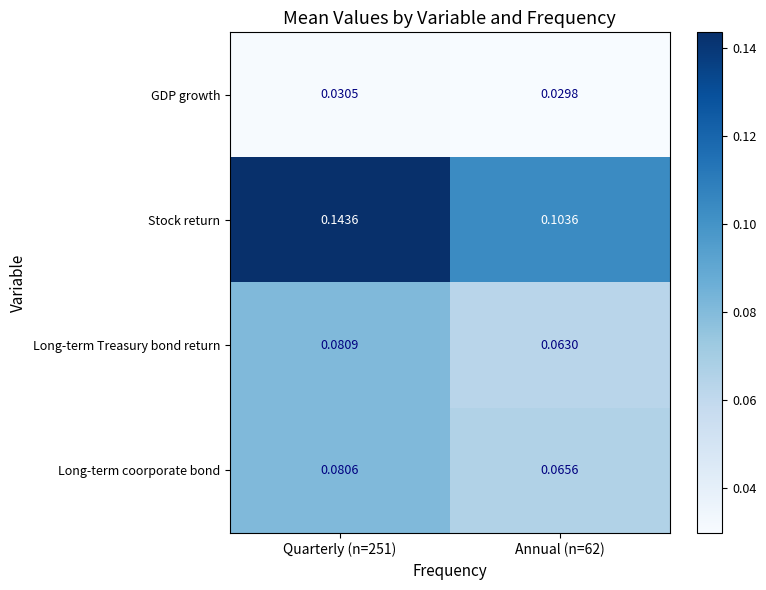

Between Quarterly (n=251) and Annual (n=62), which series saw the biggest shift?

Stock return